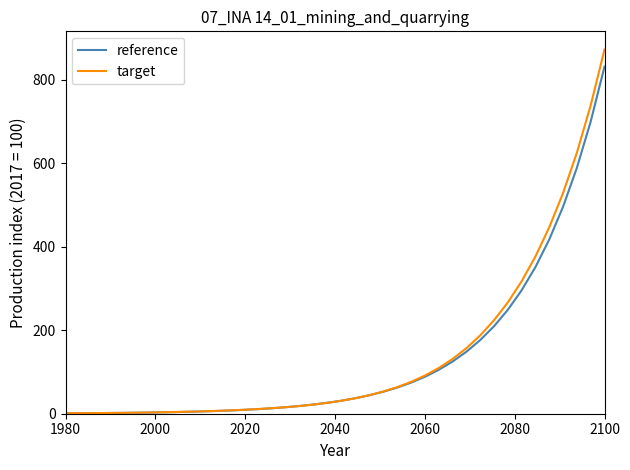

What is the highest value of the target series?

872.0